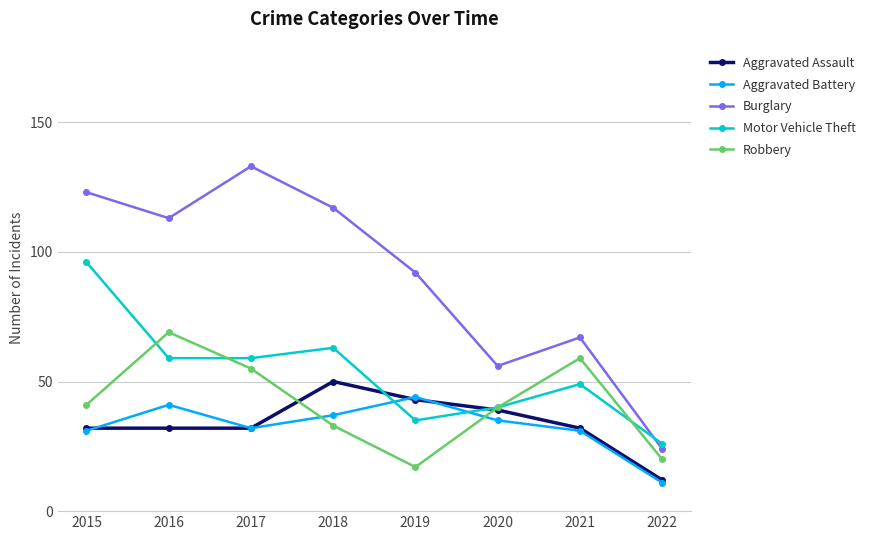

What is the difference between the maximum and minimum values in the Aggravated Battery series?

33